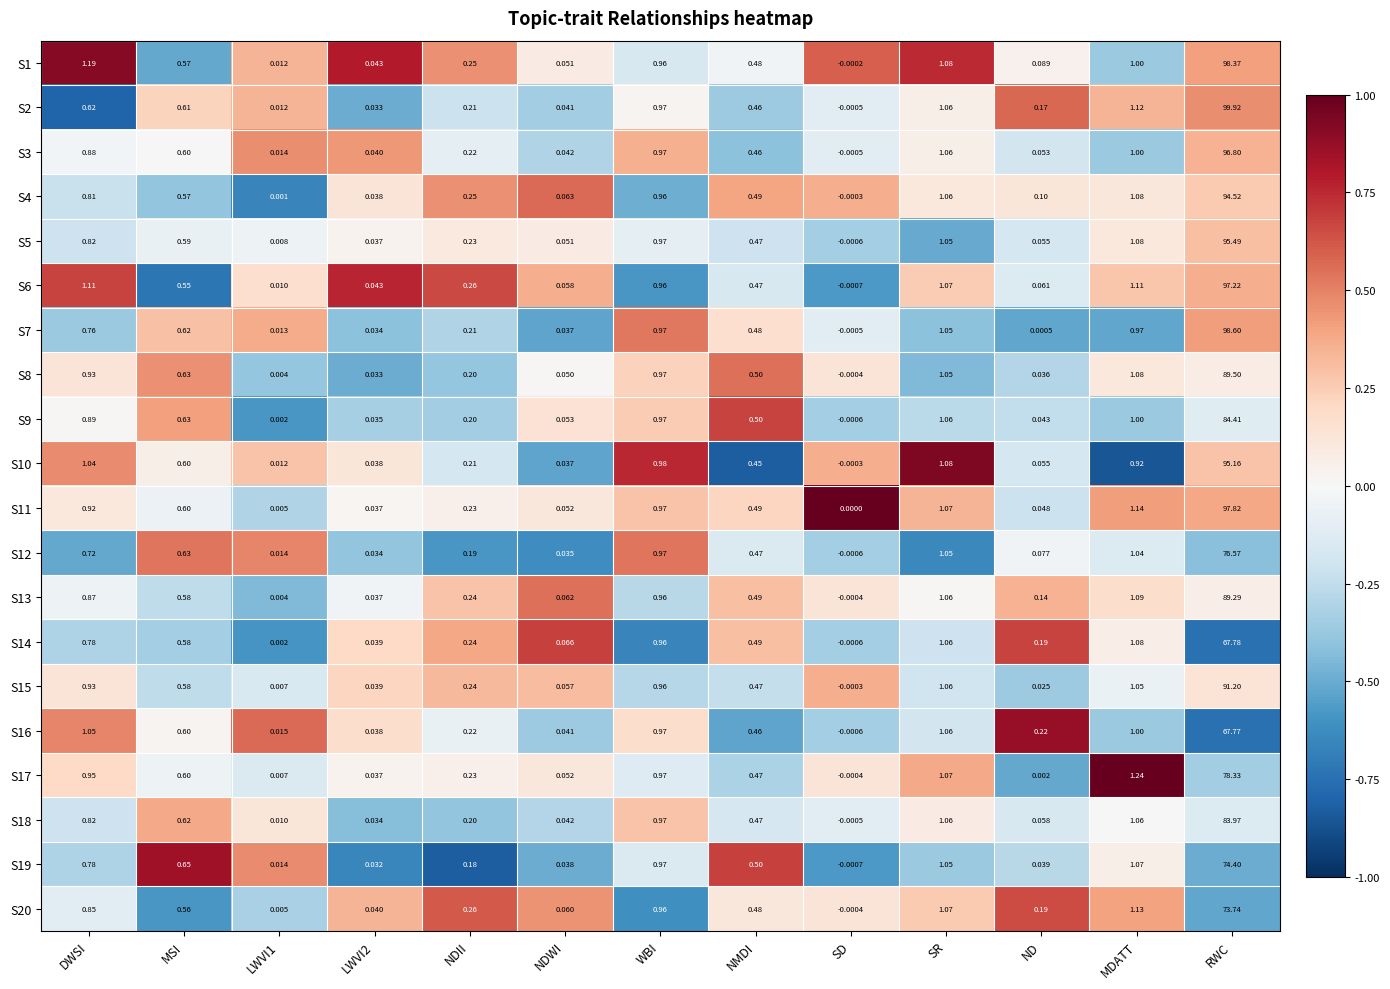

Where does the S10 series first go above 0?

DWSI